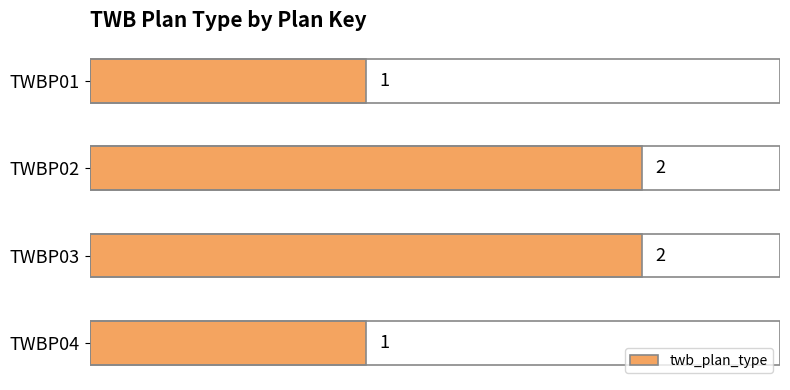

How many bars are there in total?

4